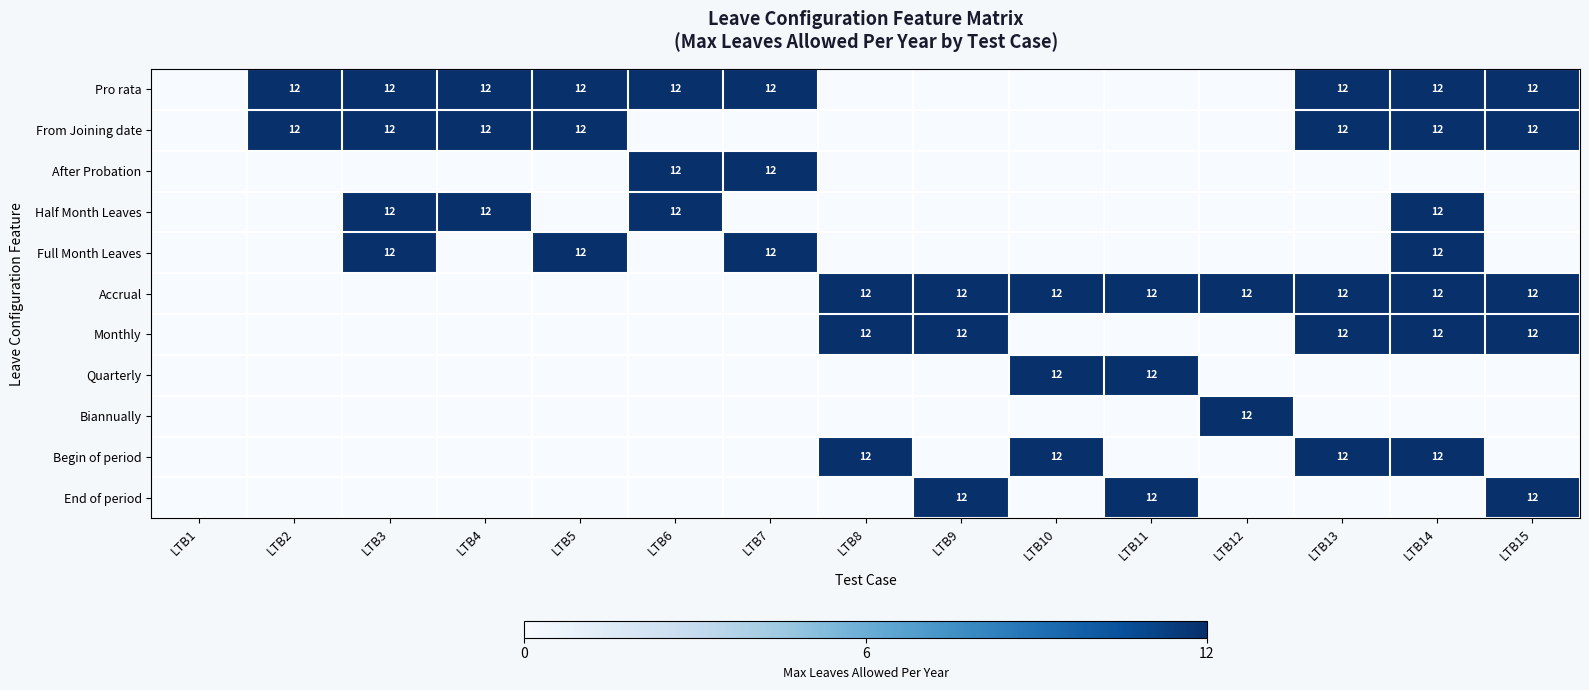

The Quarterly series shows 16 at LTB11. True or false?

False